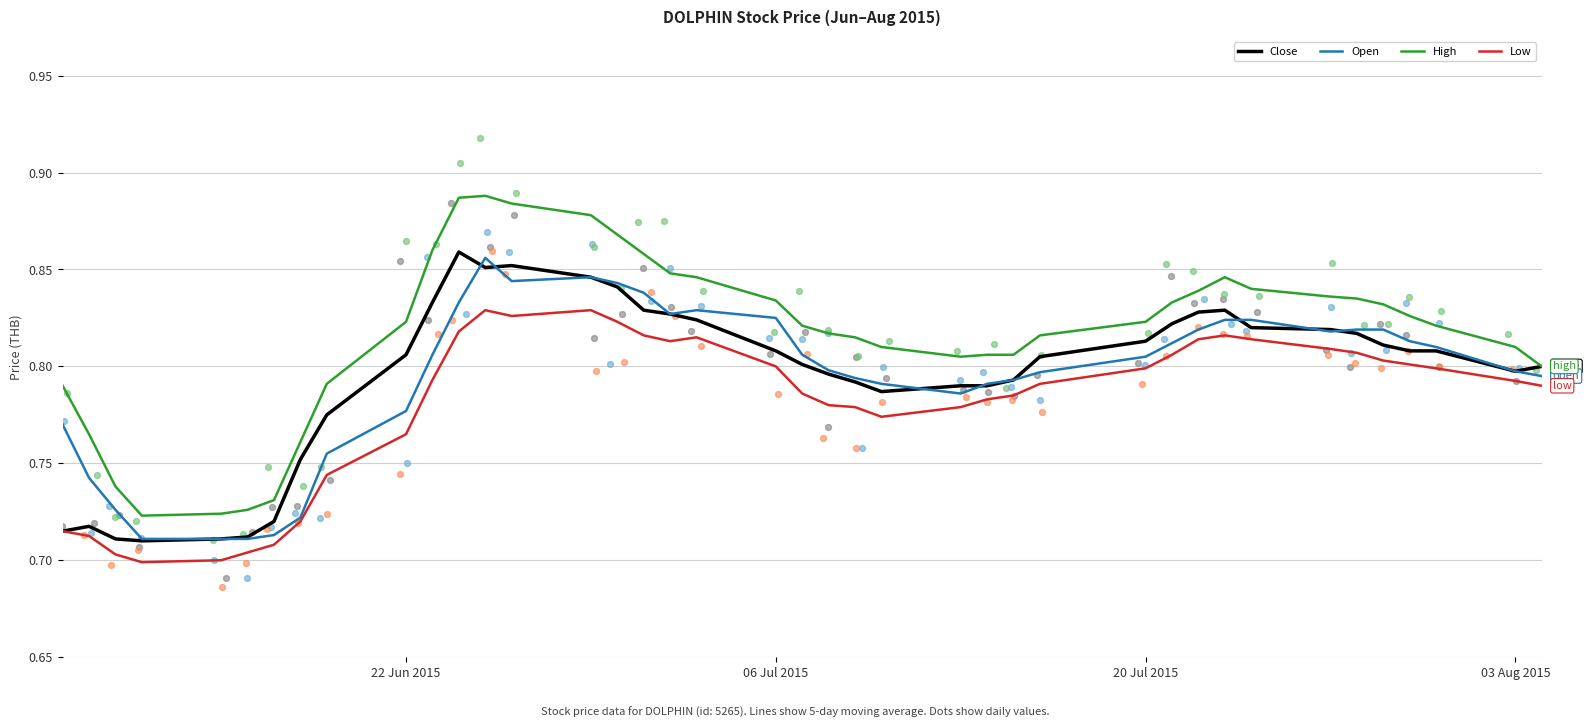

Which series has the widest spread of Y values?

High